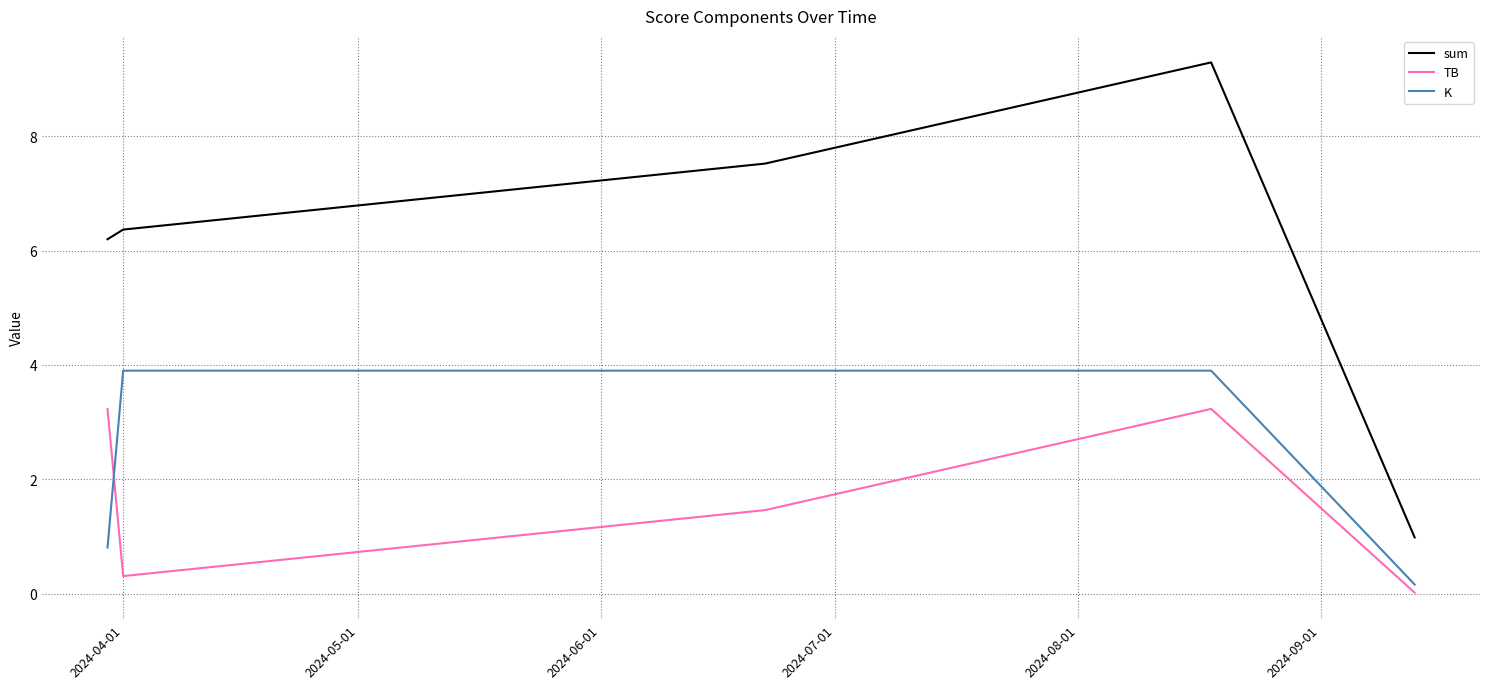

What is the maximum value for sum?

9.3